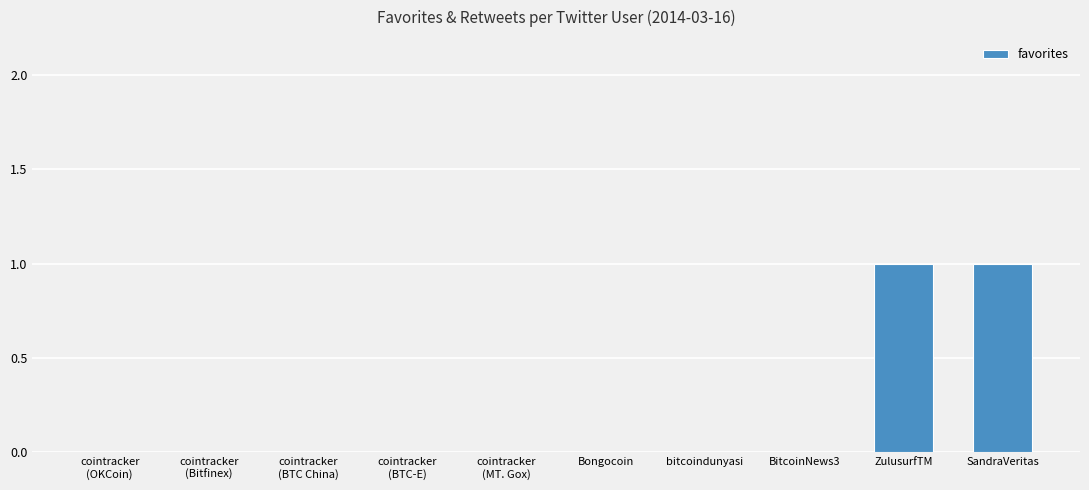

Count the number of data series in this chart.

1